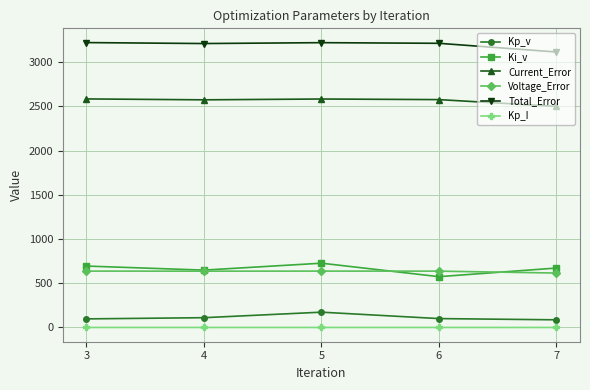

Is it true that Current_Error equals 2575.1 at 4?

True